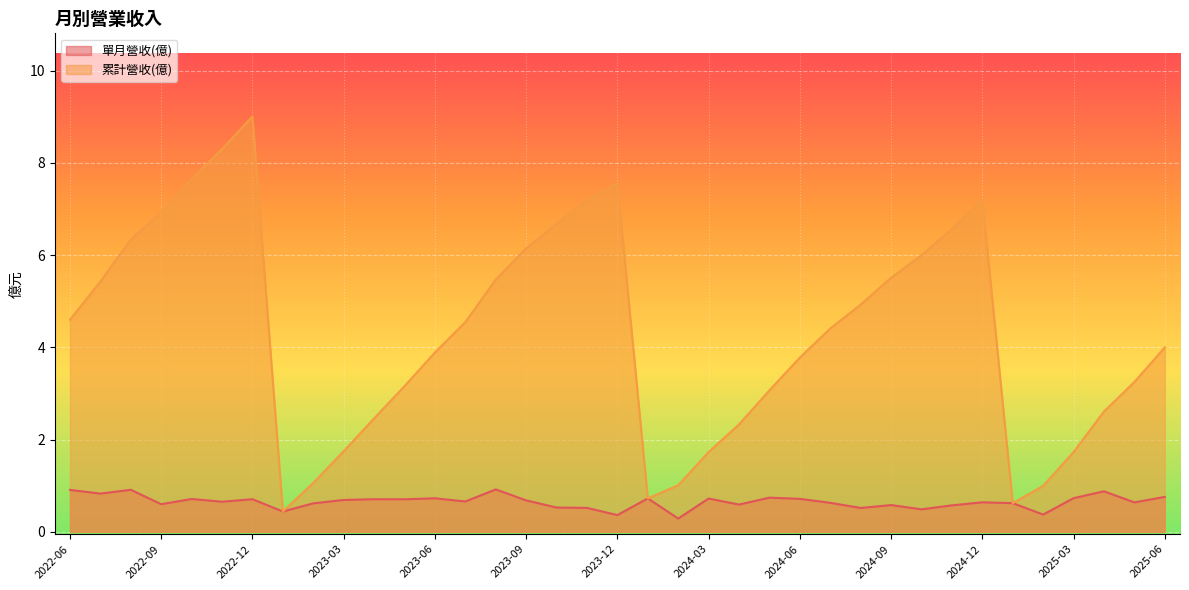

What is the sum of all 單月營收(億) values?

24.1